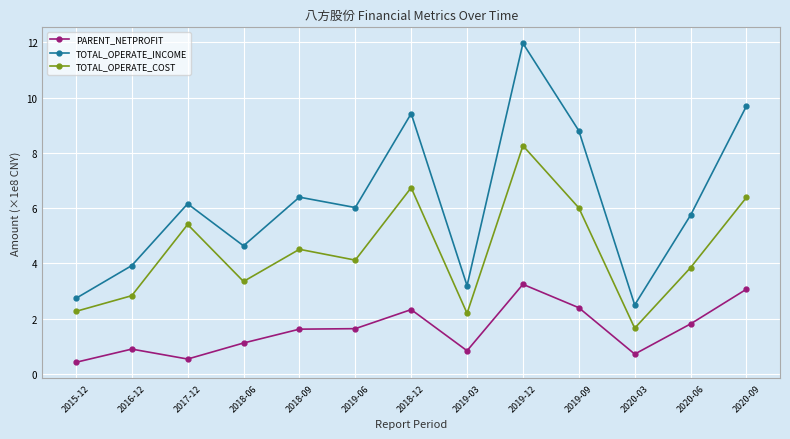

Is the value of PARENT_NETPROFIT at 2019-03 greater than the value of TOTAL_OPERATE_INCOME at 2020-03?

No